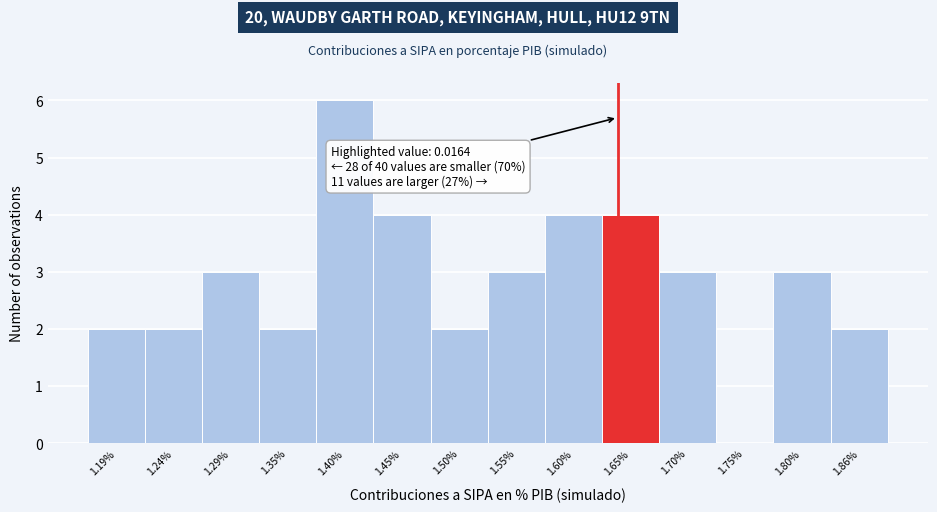

Reading left to right, transcribe all the data shown in this chart.

1.19%=2	1.24%=2	1.29%=3	1.35%=2	1.40%=6	1.45%=4	1.50%=2	1.55%=3	1.60%=4	1.65%=4	1.70%=3	1.75%=0	1.80%=3	1.86%=2